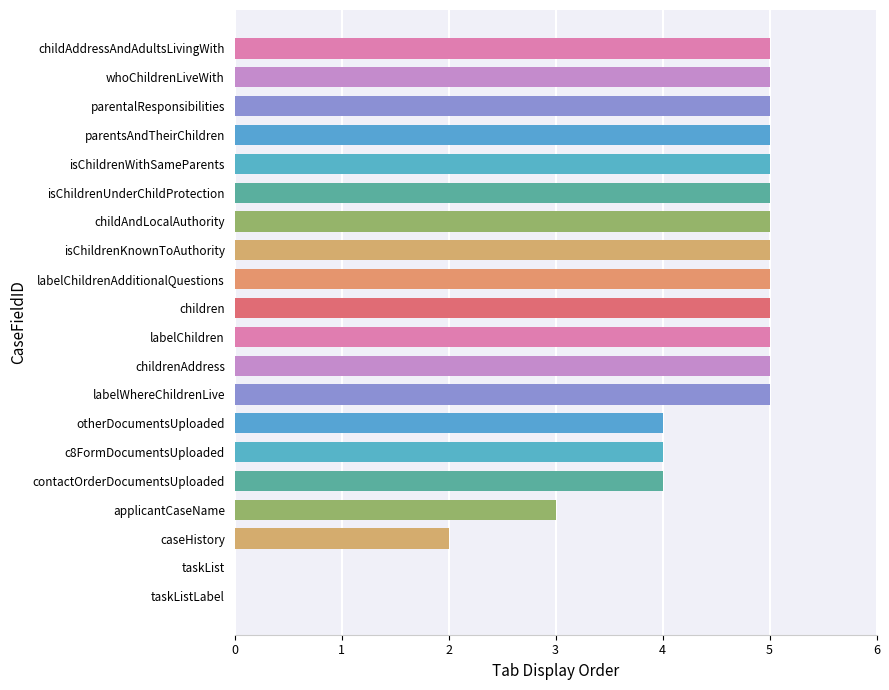

What is the value of the 11th bar from the left?

5